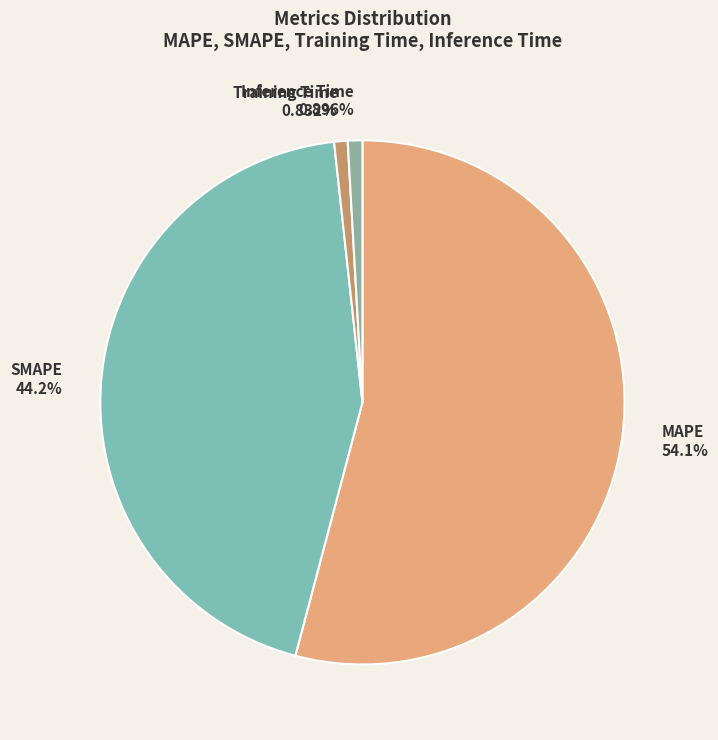

Is MAPE the majority of the pie?

Yes